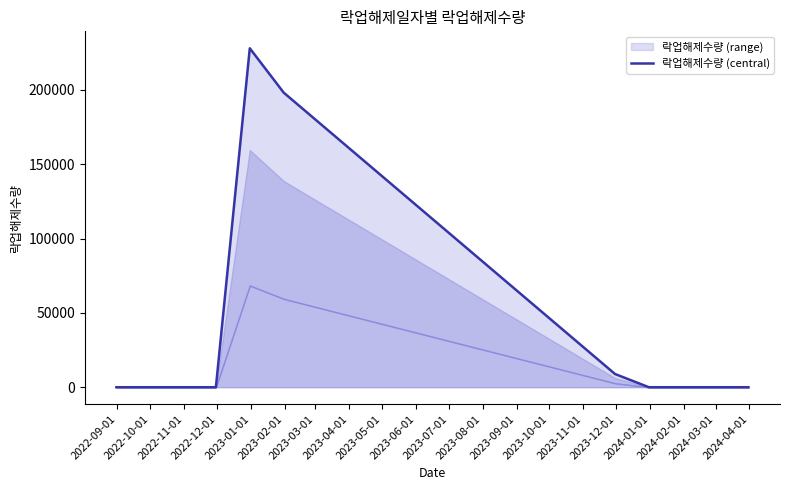

The value at 2023-03-01 is 322151. True or false?

False